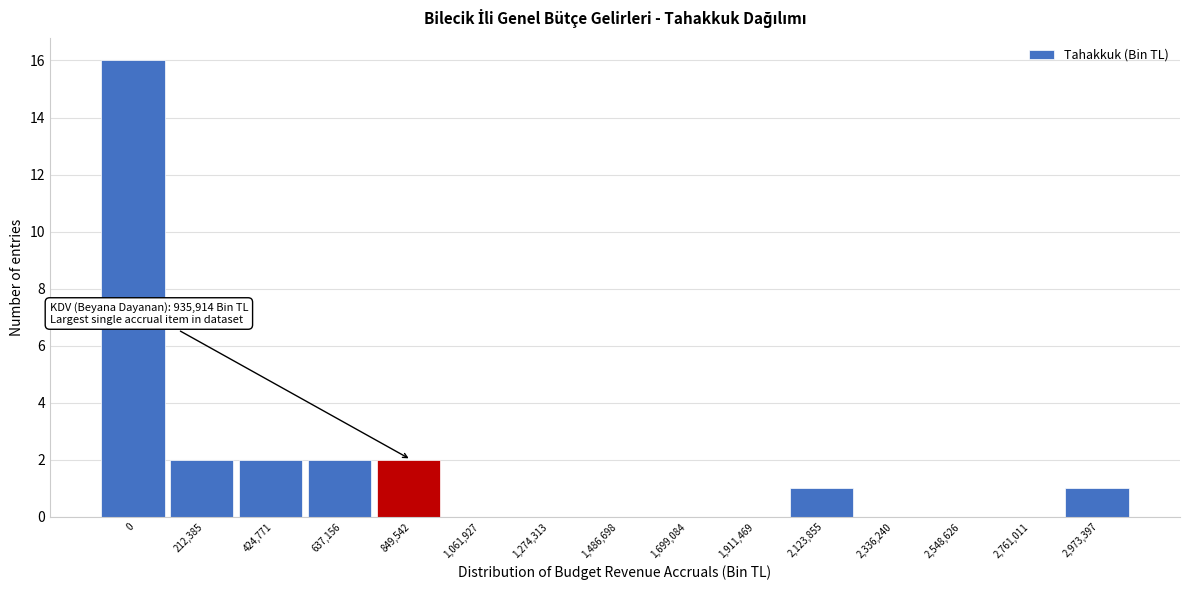

Reading left to right, what are all the values shown in this chart?

0=16	212,385=2	424,771=2	637,156=2	849,542=2	1,061,927=0	1,274,313=0	1,486,698=0	1,699,084=0	1,911,469=0	2,123,855=1	2,336,240=0	2,548,626=0	2,761,011=0	2,973,397=1